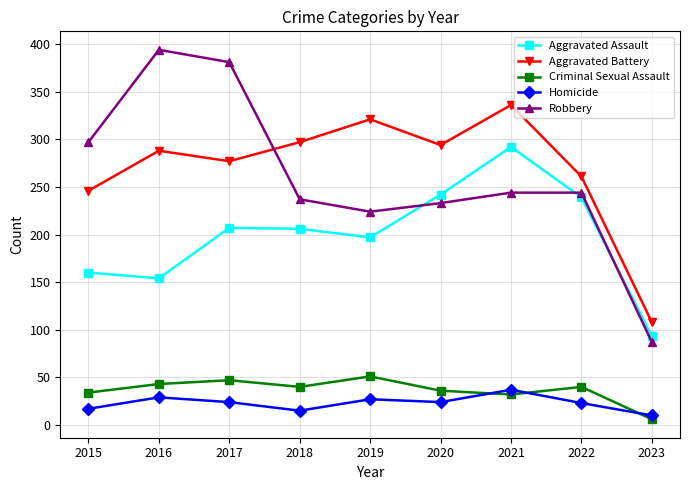

Count the number of data series in this chart.

5